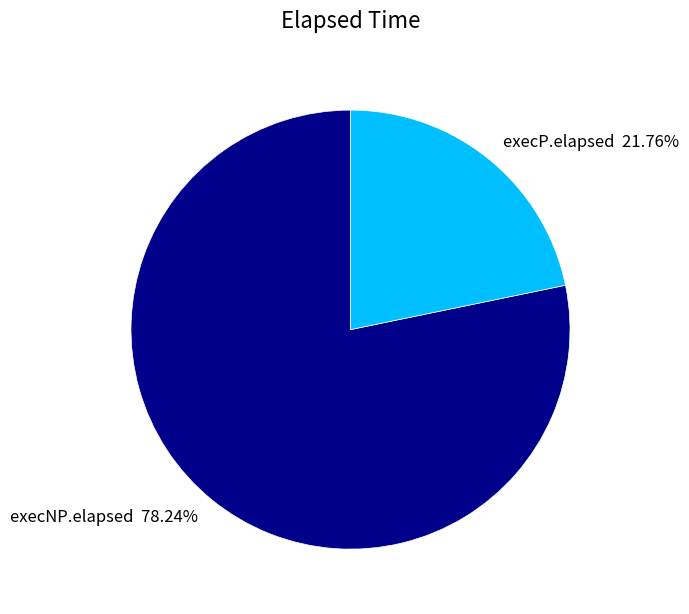

Combined, do execNP.elapsed and execP.elapsed account for over 50%?

Yes